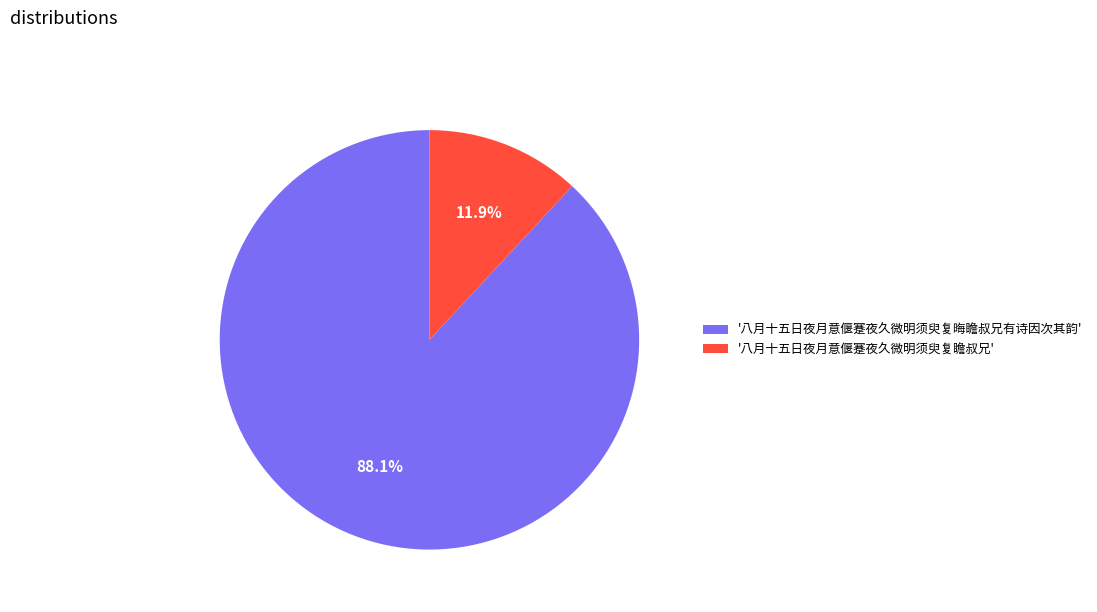

Combined, do '八月十五日夜月意偃蹇夜久微明须臾复瞻叔兄' and '八月十五日夜月意偃蹇夜久微明须臾复晦瞻叔兄有诗因次其韵' account for over 50%?

Yes